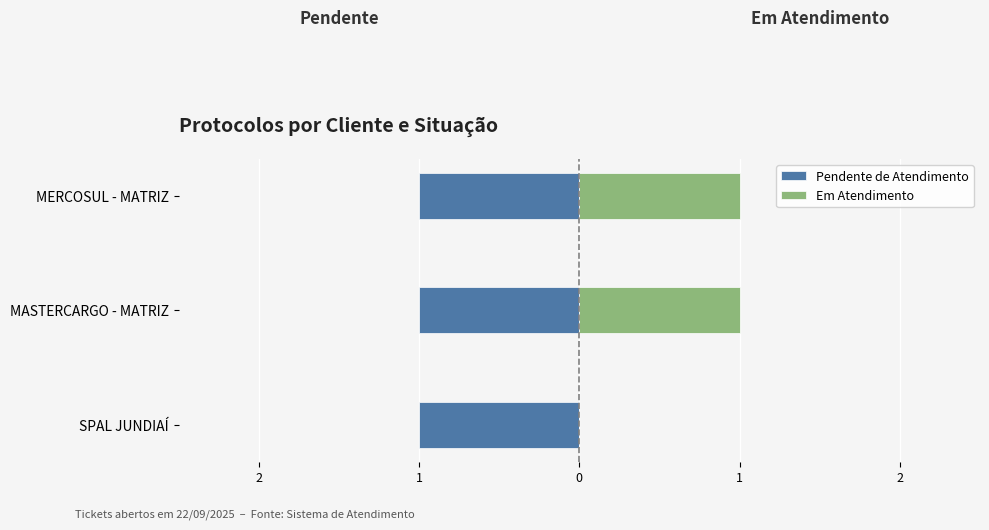

How many bars are there in each group?

2